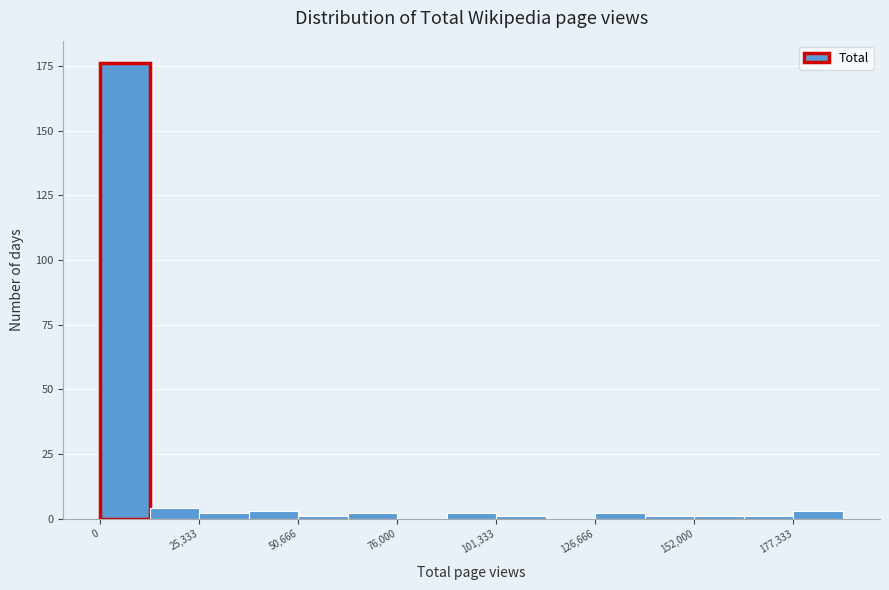

Read against the x-axis, roughly where is the centre of the tallest bar?

5000